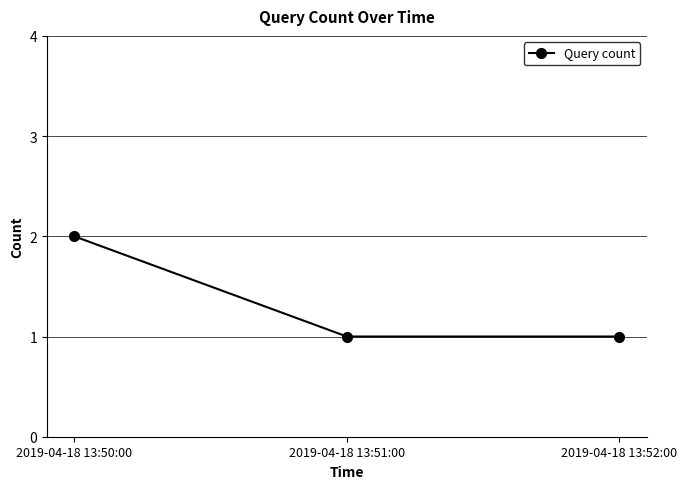

What is the label of the 2nd point from the right?

2019-04-18 13:51:00